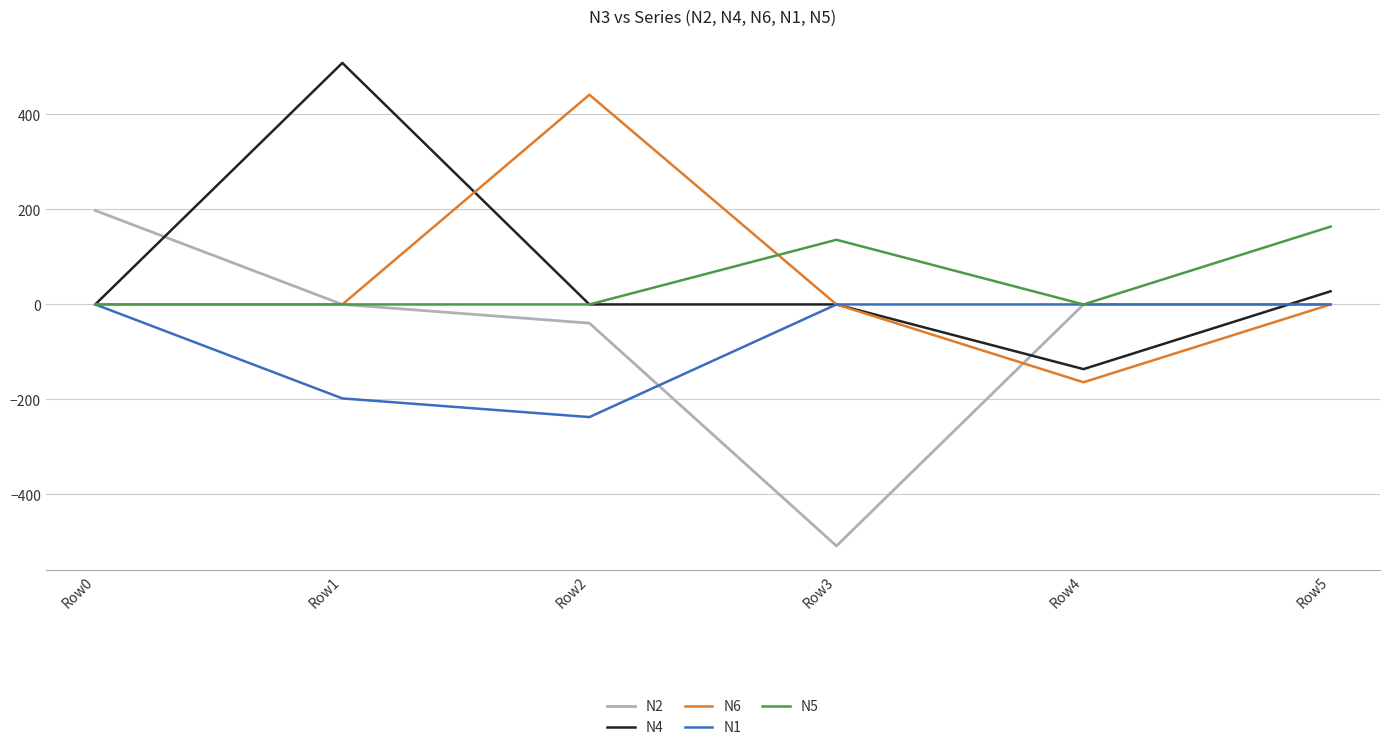

Between Row2 and Row5, which series saw the biggest shift?

N6